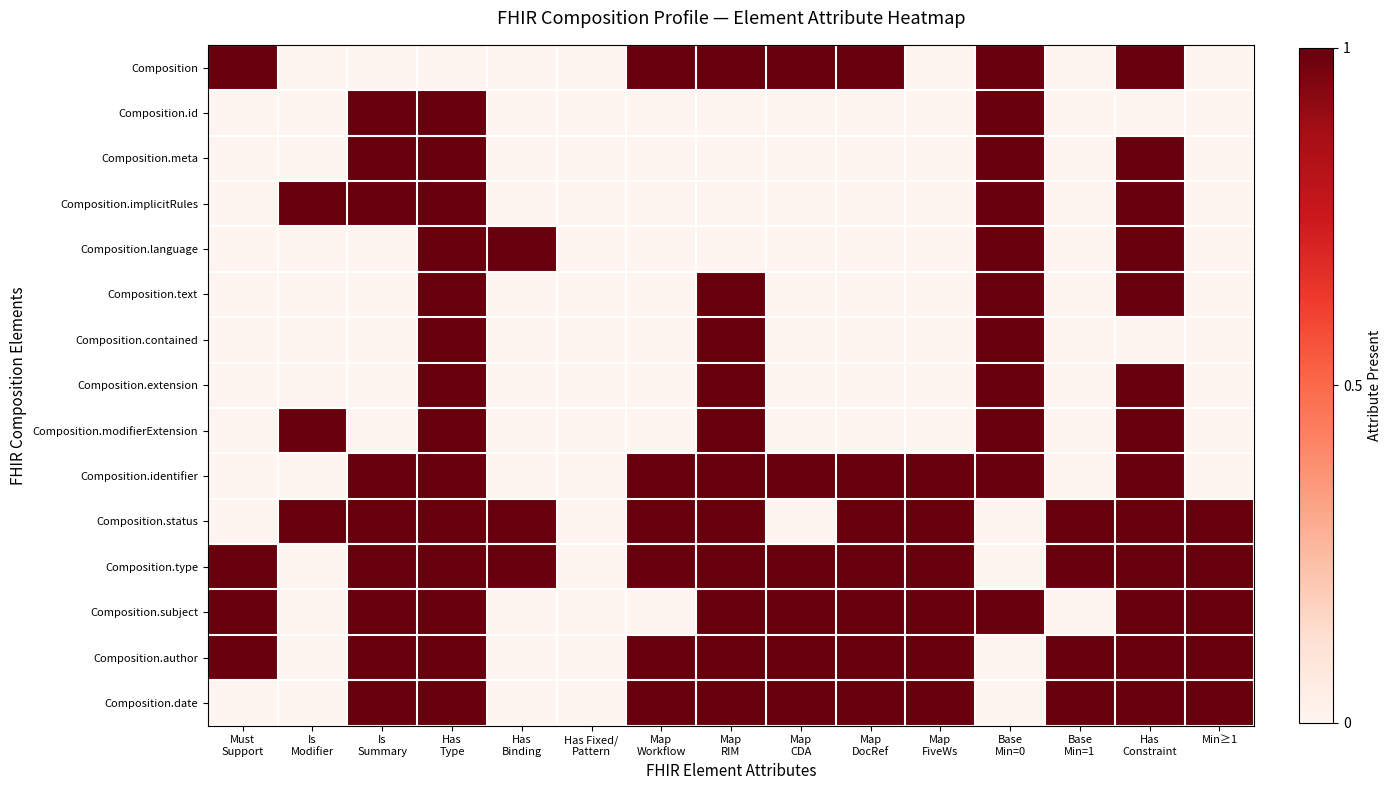

At how many categories does at least one series exceed 0?

14